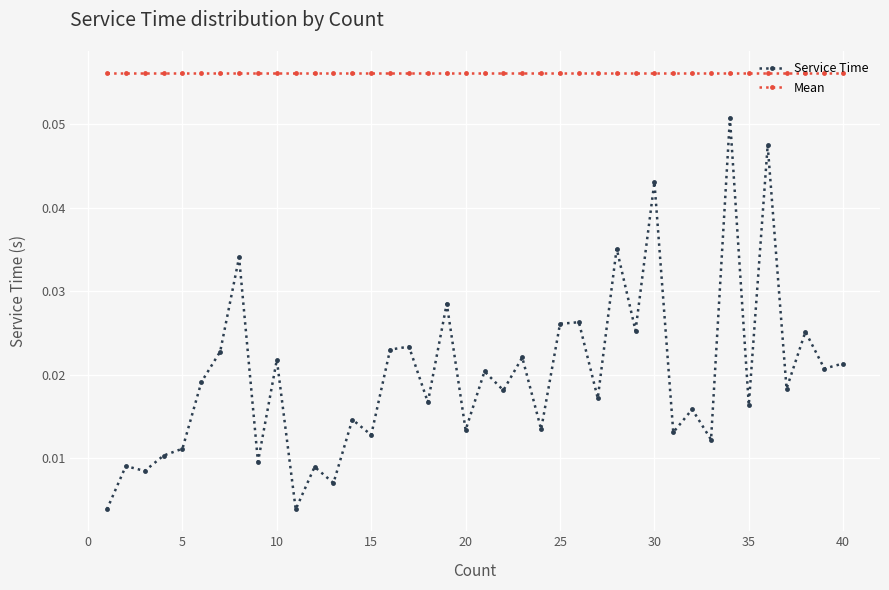

Which series has the largest range (max minus min)?

Service Time